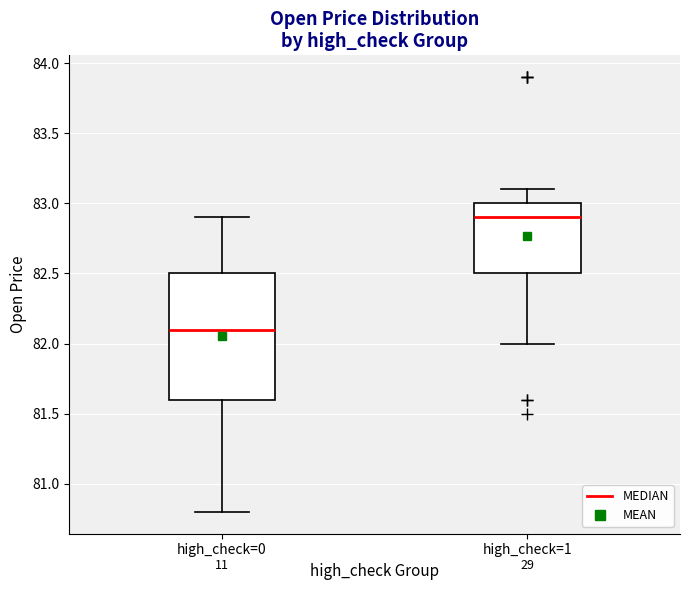

Where is the lower edge of the box for high_check=0 on the y-axis? The values are not printed on the chart, so give them approximately, as read against the axis.

81.6